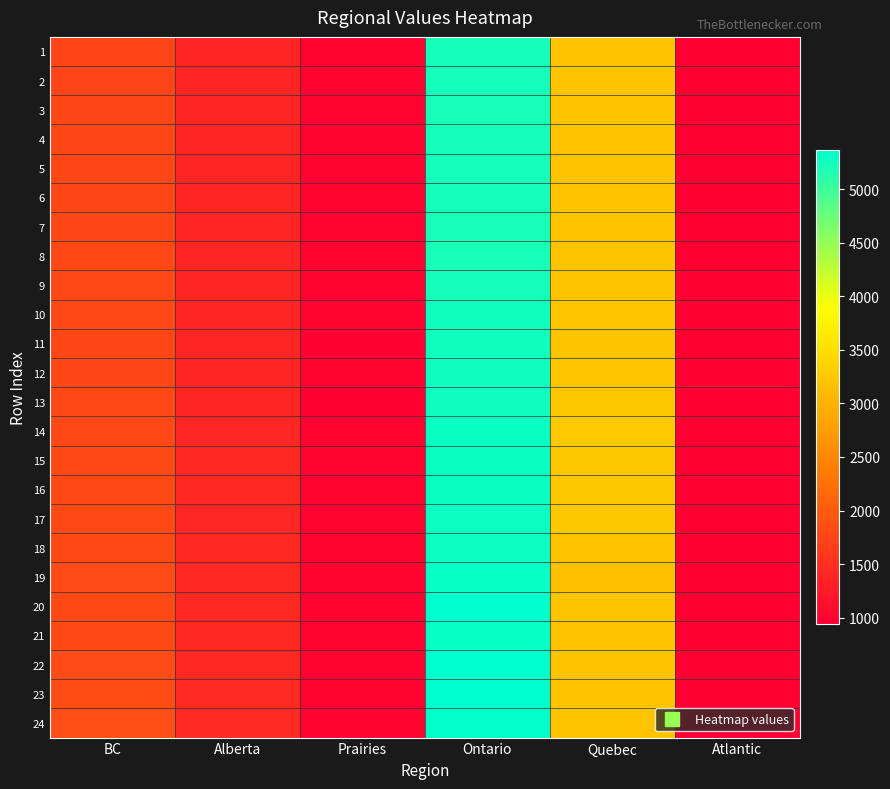

At which category is the sum across all series the highest?

Ontario